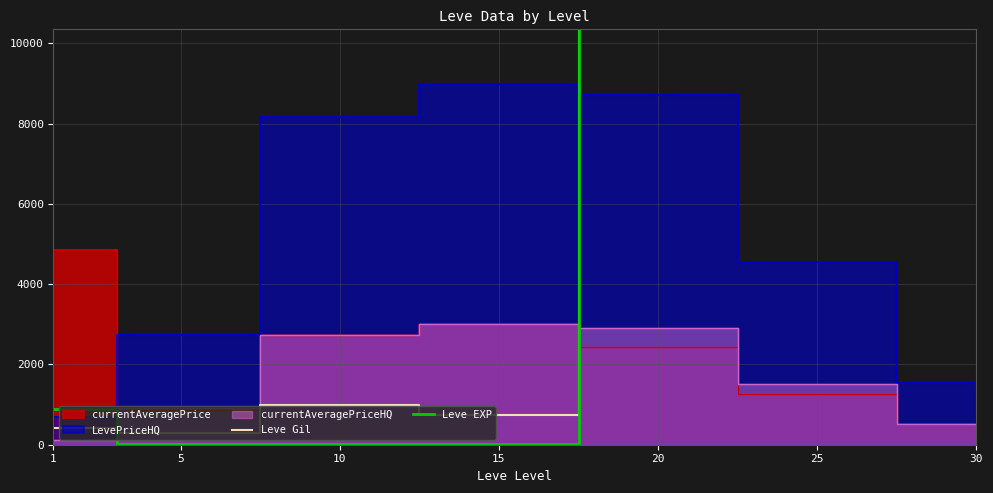

Does the chart have visible grid lines?

Yes